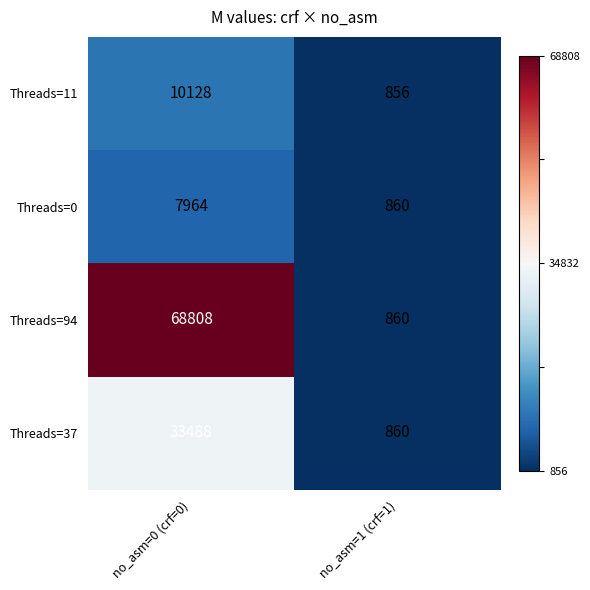

Reading left to right, what are all the values shown in this chart?

Threads=11: no_asm=0 (crf=0)=10128	no_asm=1 (crf=1)=856
Threads=0: no_asm=0 (crf=0)=7964	no_asm=1 (crf=1)=860
Threads=94: no_asm=0 (crf=0)=68808	no_asm=1 (crf=1)=860
Threads=37: no_asm=0 (crf=0)=33488	no_asm=1 (crf=1)=860